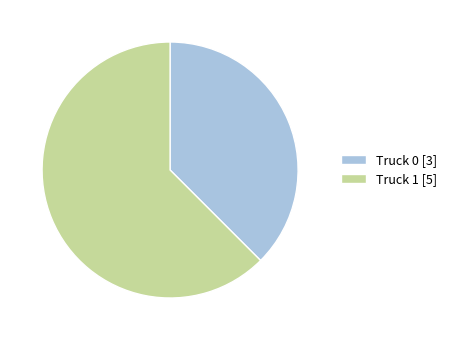

The Truck 1 slice represents 62% of the pie. True or false?

True